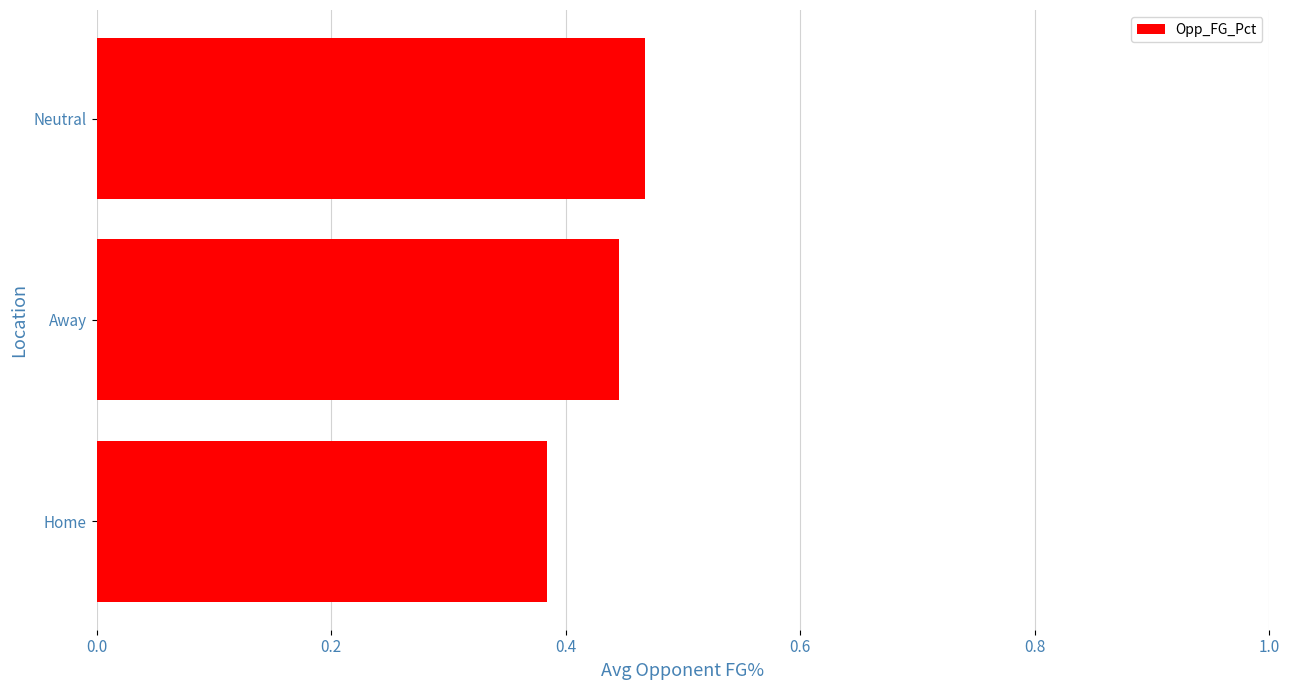

What is the sum of all values?

1.3